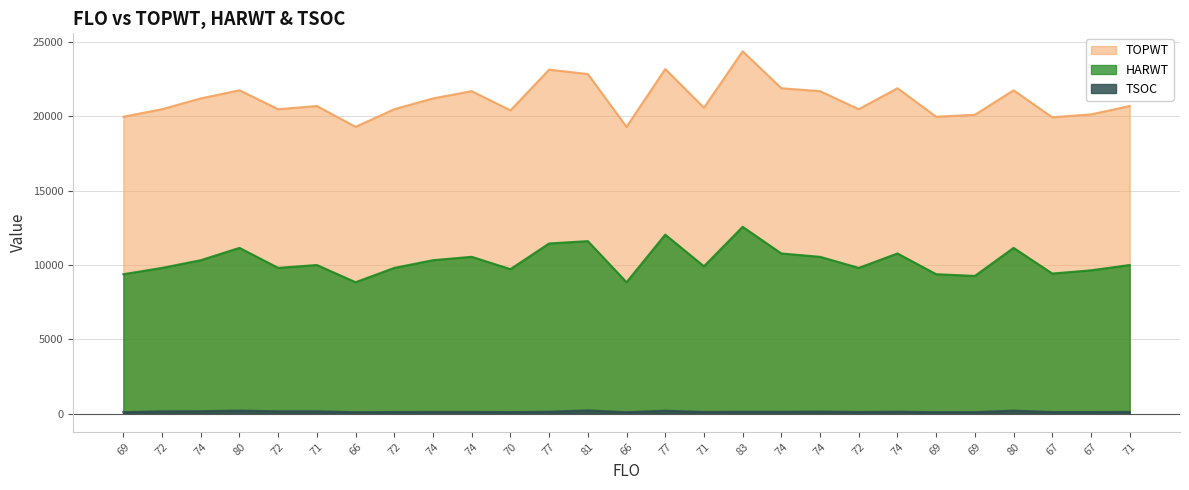

Which has a higher value, 74 or 74?

74